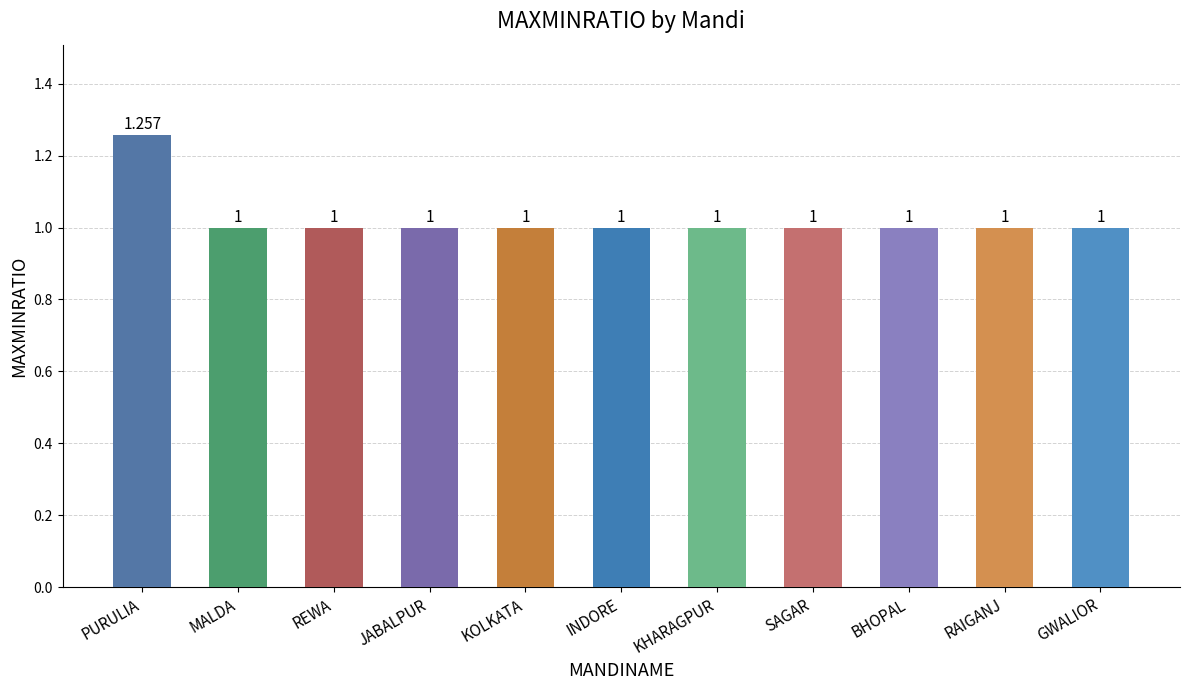

What is the label of the 11th bar from the right?

PURULIA